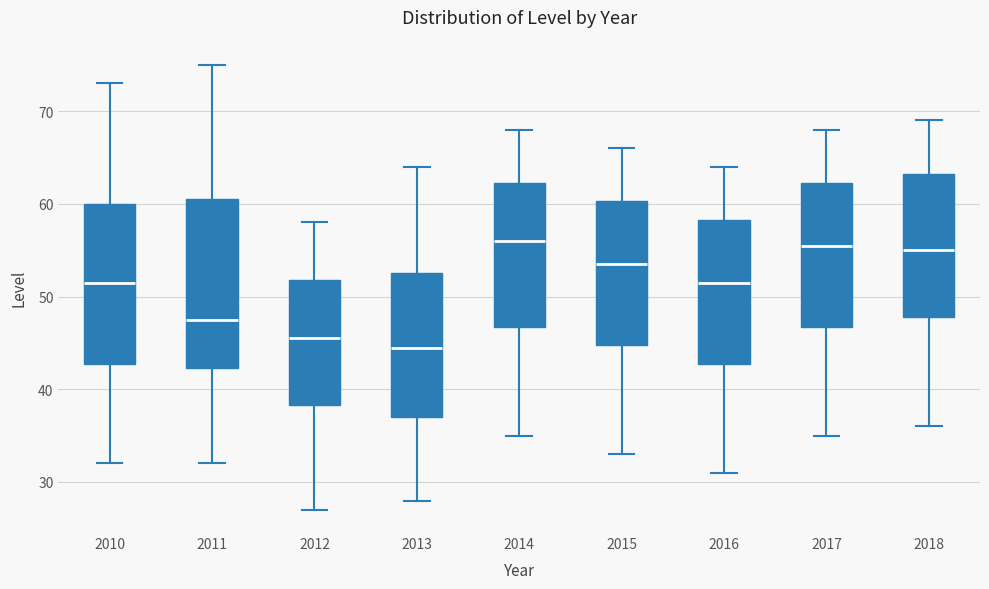

Which box's median line is the lowest?

2013